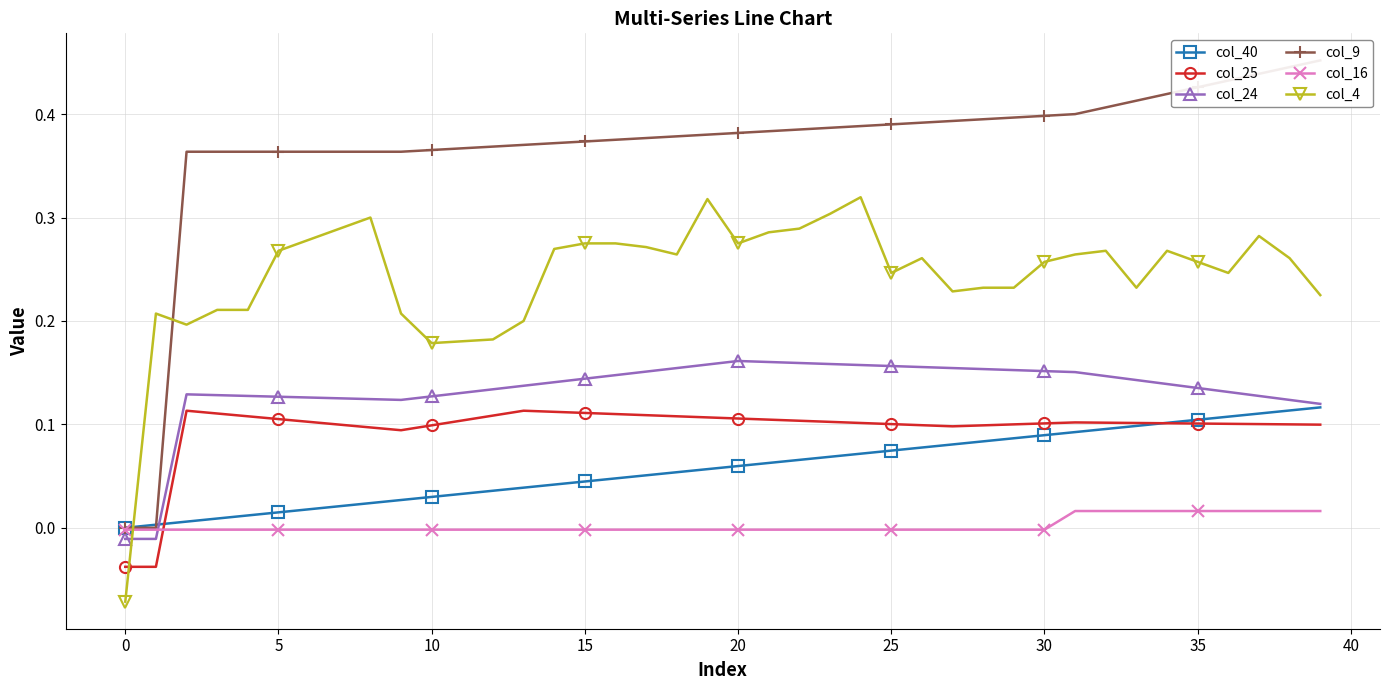

True or false: col_9 has more than 2 interior local peaks.

False